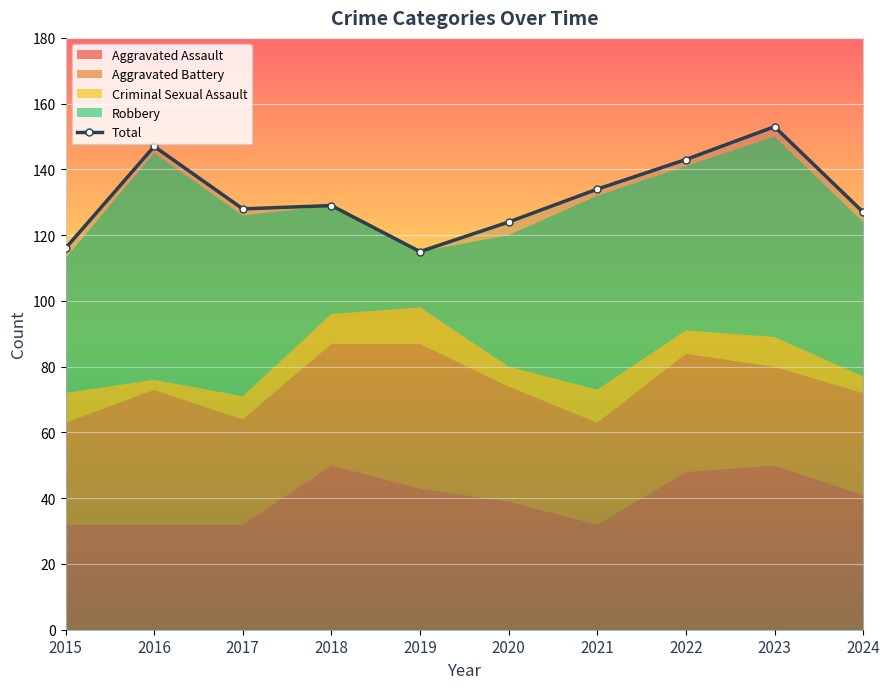

What is the difference between the maximum and second lowest values in the Robbery series?

36